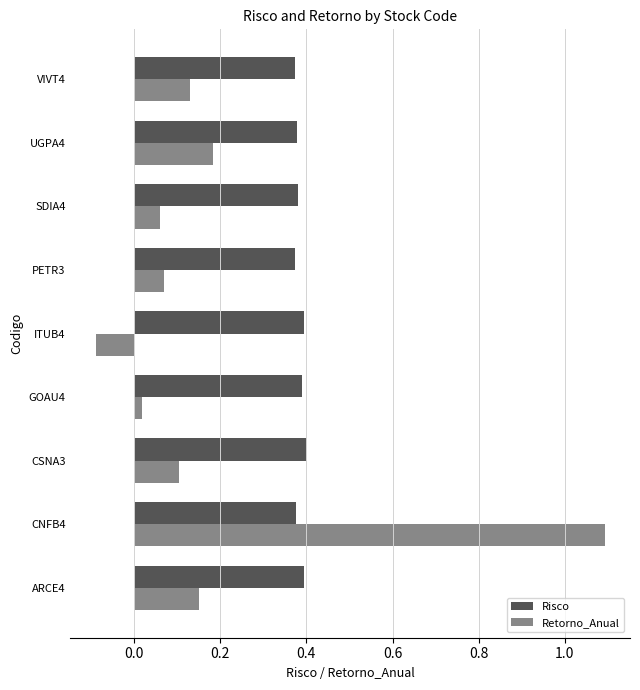

Where is Retorno_Anual nearest to the value 0?

GOAU4